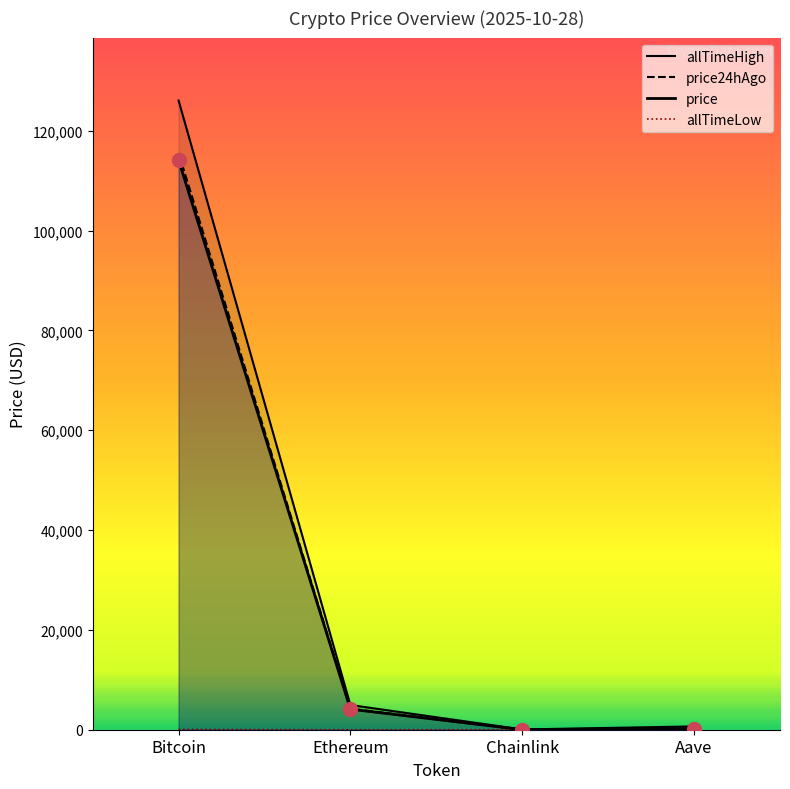

Reading right to left, transcribe all the data shown in this chart.

allTimeHigh: 661.7	52.7	4946.1	126080.0
price24hAgo: 243.5	18.9	4213.9	115544.0
price: 236.9	18.4	4118.5	114145.0
allTimeLow: 26.0	0.1	0.4	67.8